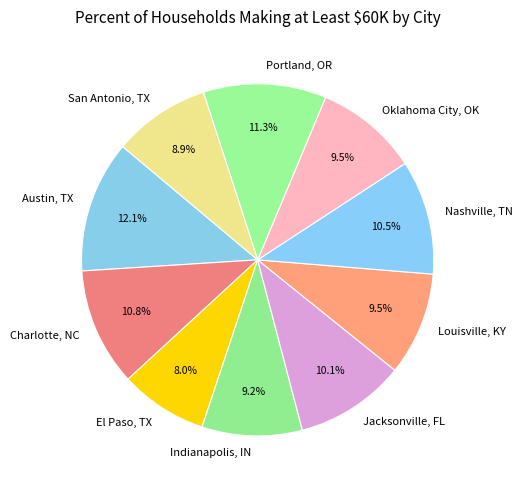

Which has a higher value, San Antonio, TX or Portland, OR?

Portland, OR